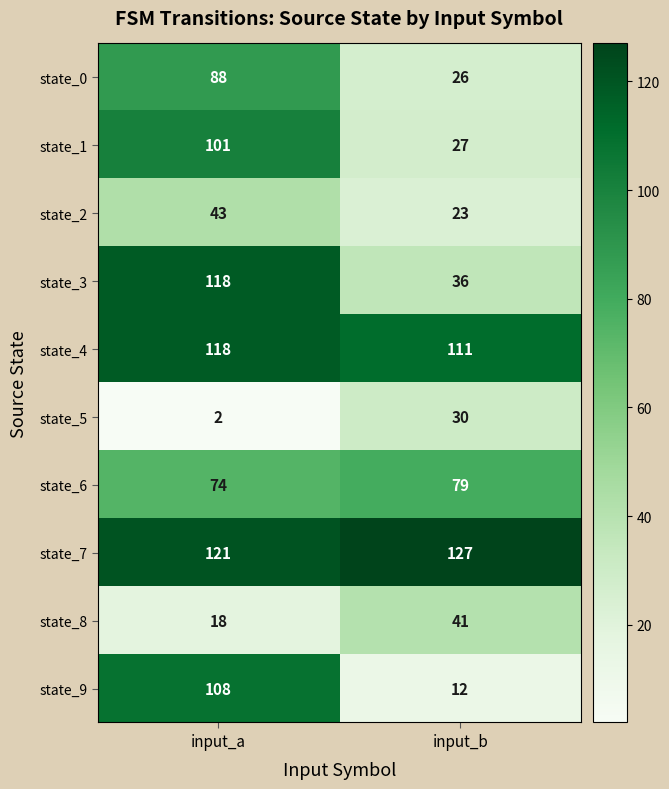

Rank the categories by state_5 value from highest to lowest.

input_b, input_a